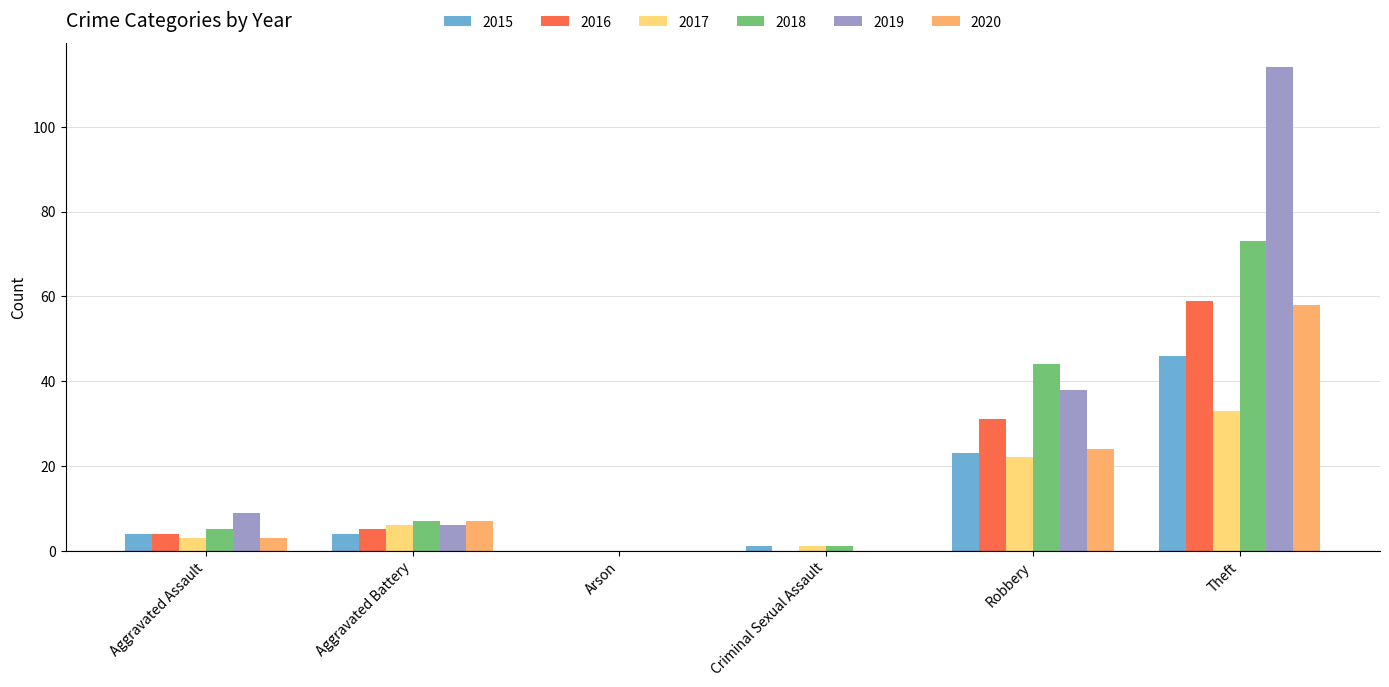

What is the sum of all 2018 values?

130